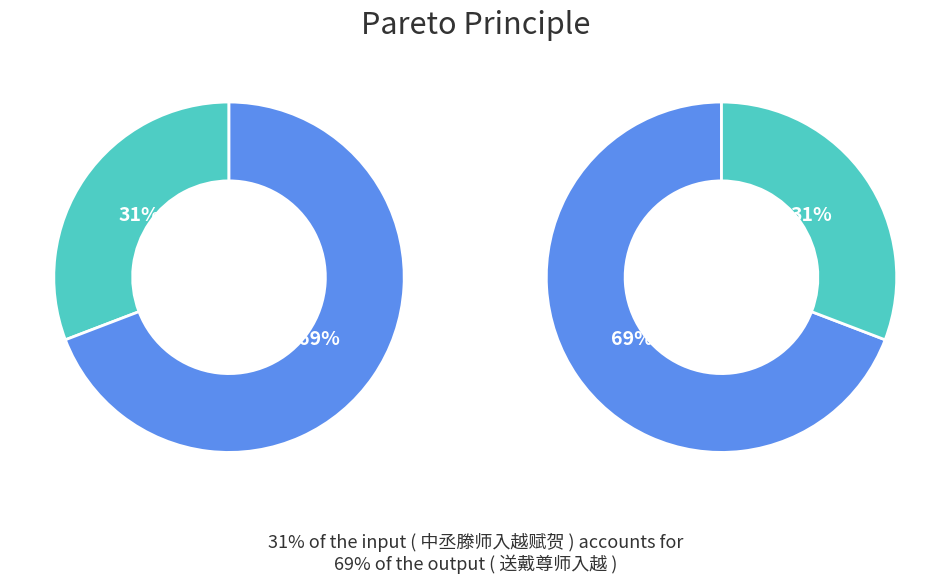

The 送戴尊师入越 slice represents 69% of the pie. True or false?

True